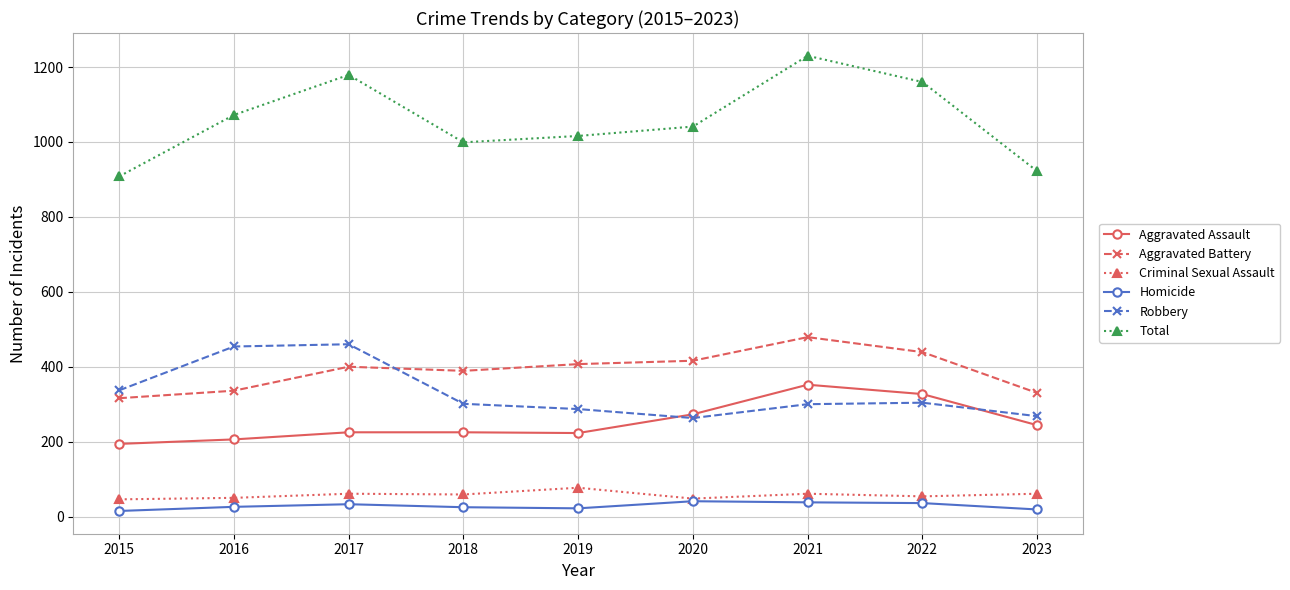

List the series in order of their peak value, highest first.

Total, Aggravated Battery, Robbery, Aggravated Assault, Criminal Sexual Assault, Homicide